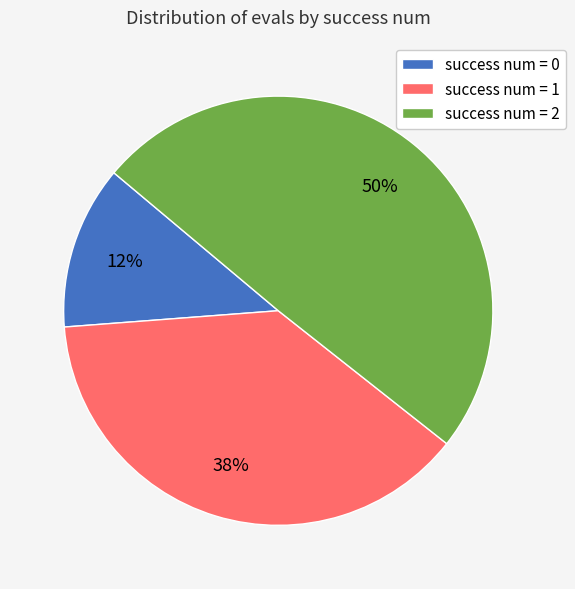

Rank the categories by value from highest to lowest.

success num = 2, success num = 1, success num = 0